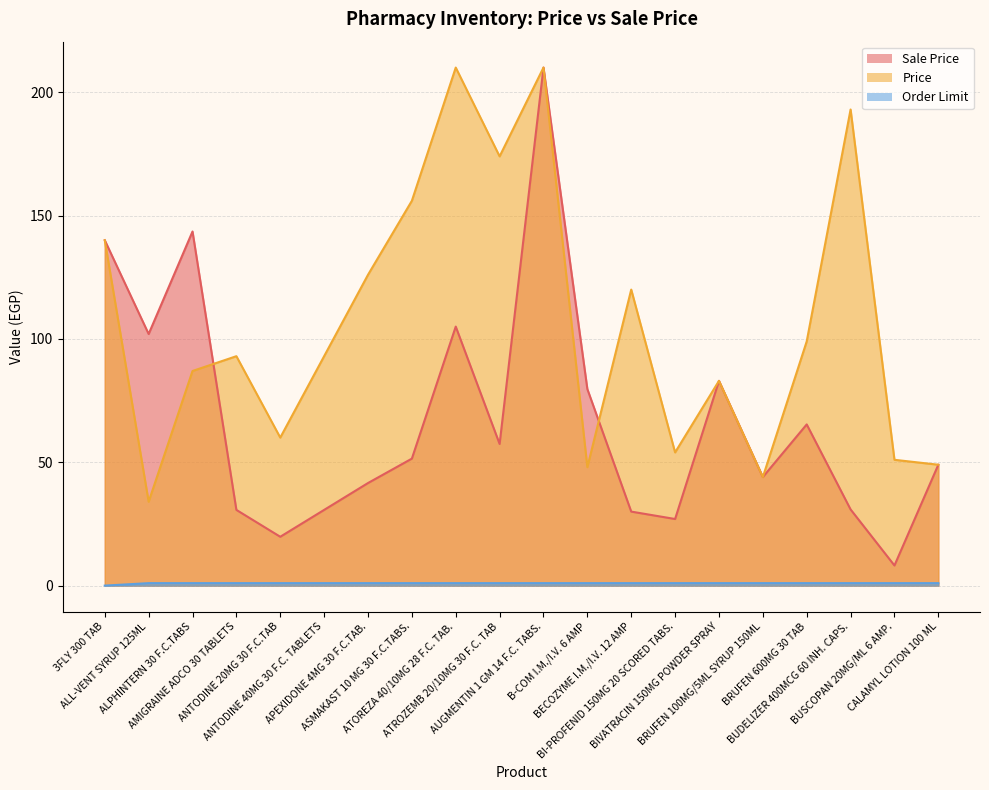

The value of Price at 3FLY 300 TAB is 140.0. True or false?

True